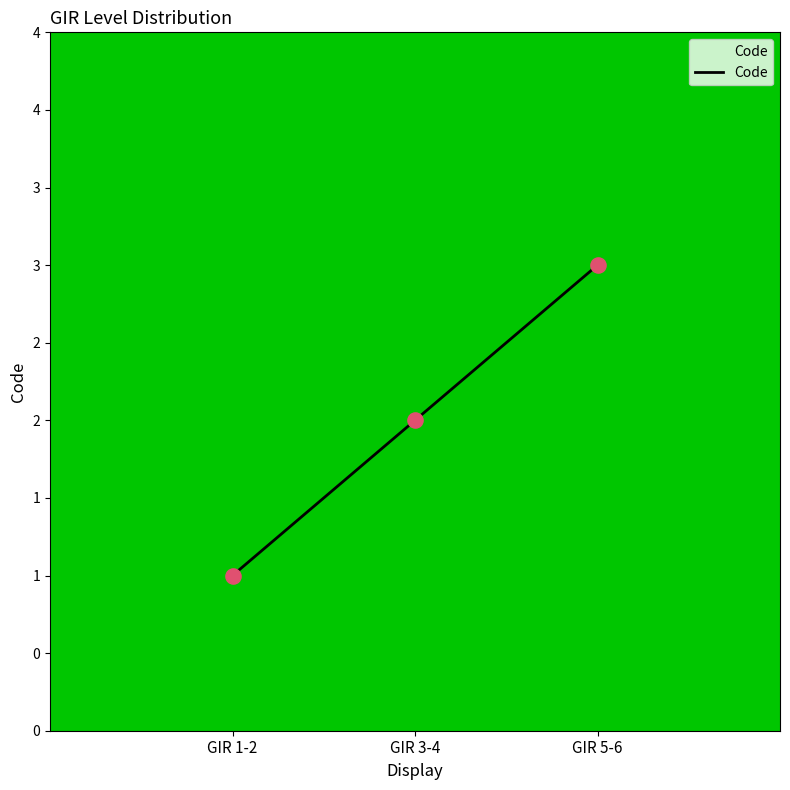

Approximately how many times larger is the value at GIR 3-4 compared to GIR 1-2?

2.0